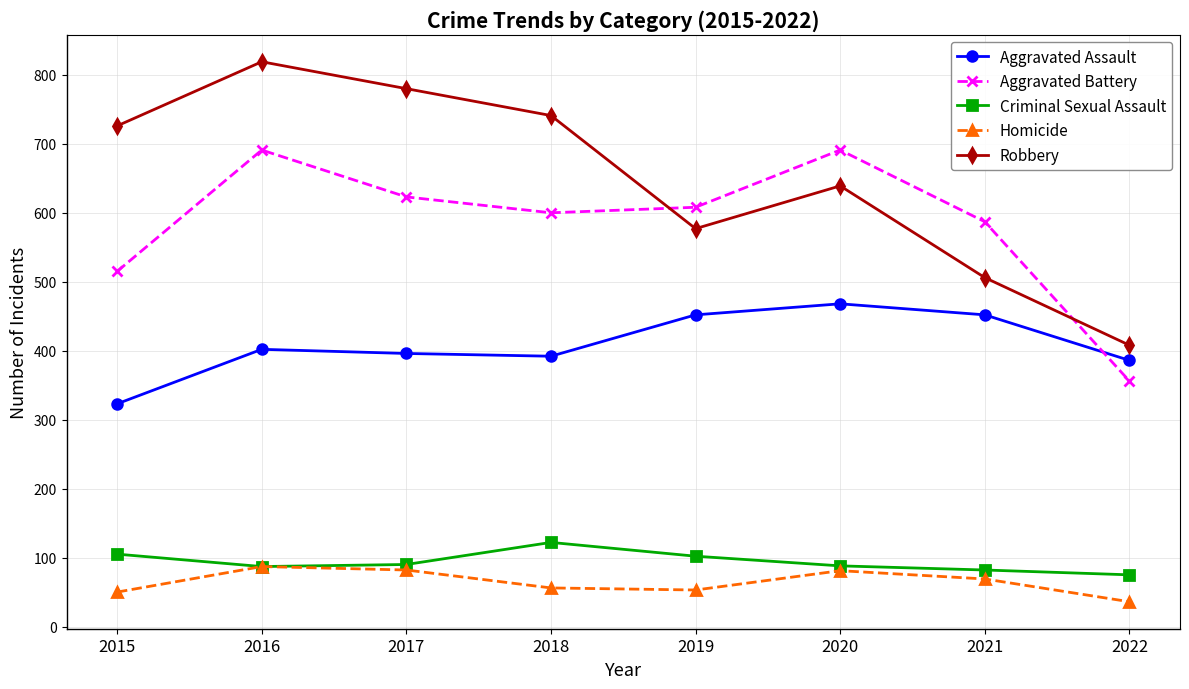

What is the total value across all series at 2019?

1792